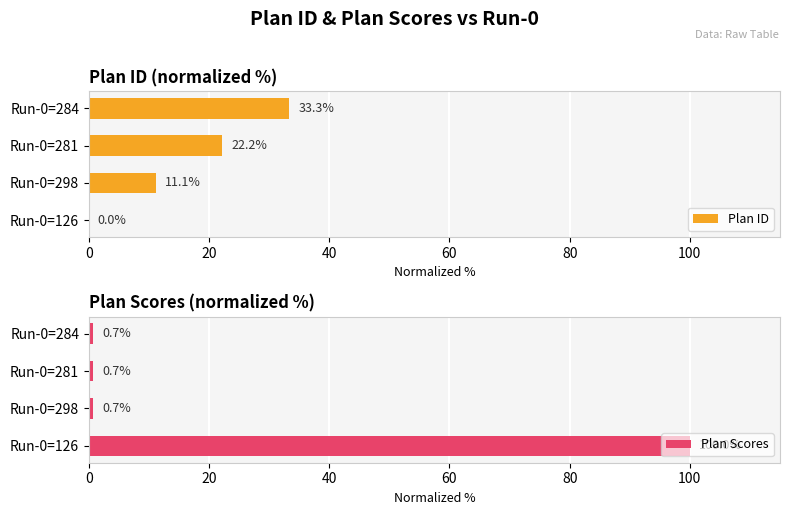

At which label is Plan ID closest to 16?

Run-0=298